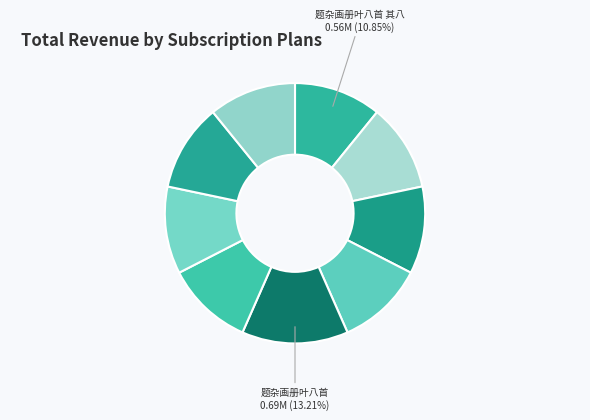

Count the number of slices in the pie.

9